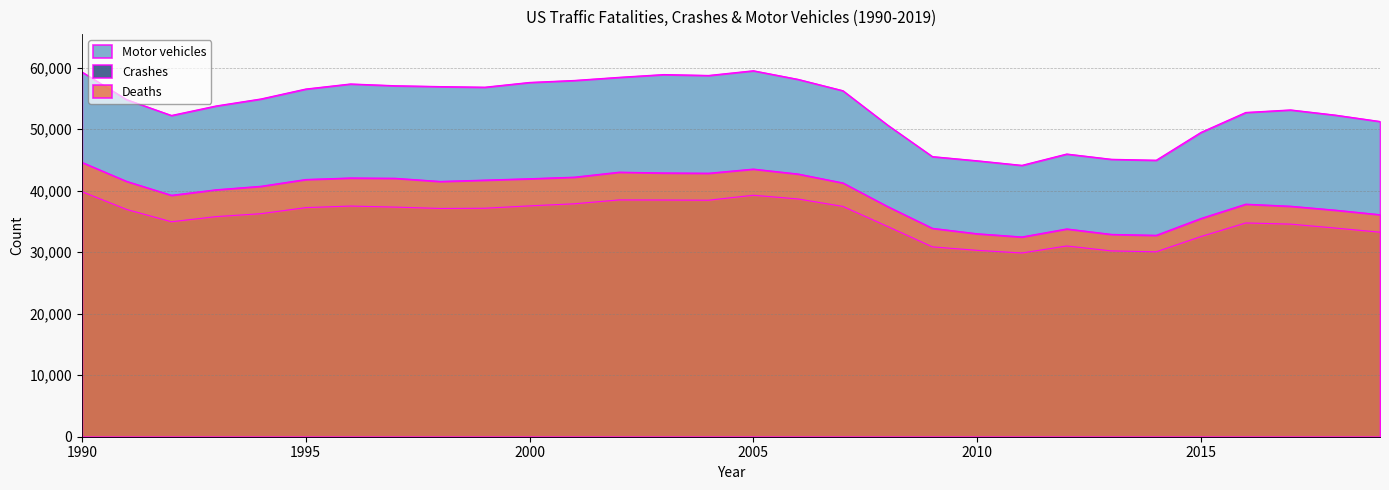

What are all the series names shown in the legend?

Deaths, Crashes, Motor vehicles